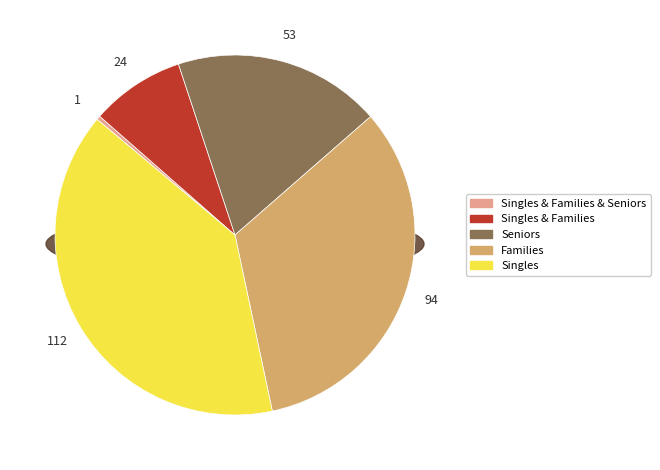

Between Singles & Families and Families, which is larger?

Families